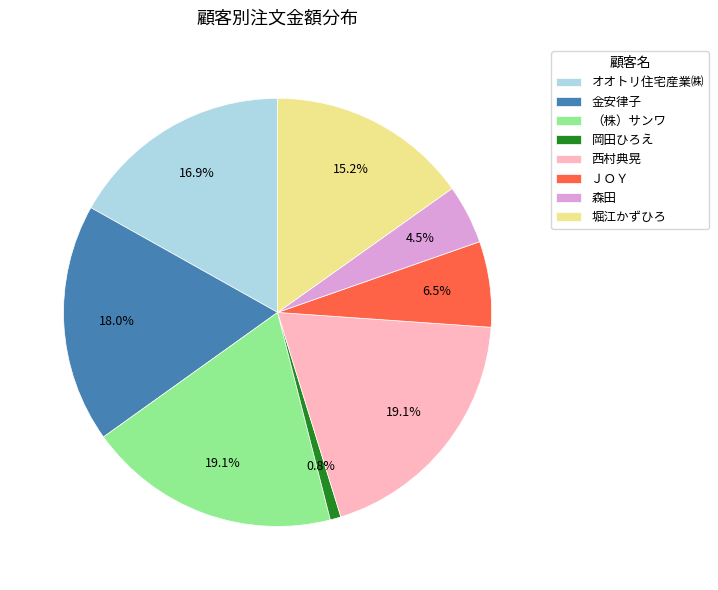

Combined, do 森田 and オオトリ住宅産業㈱ account for over 50%?

No